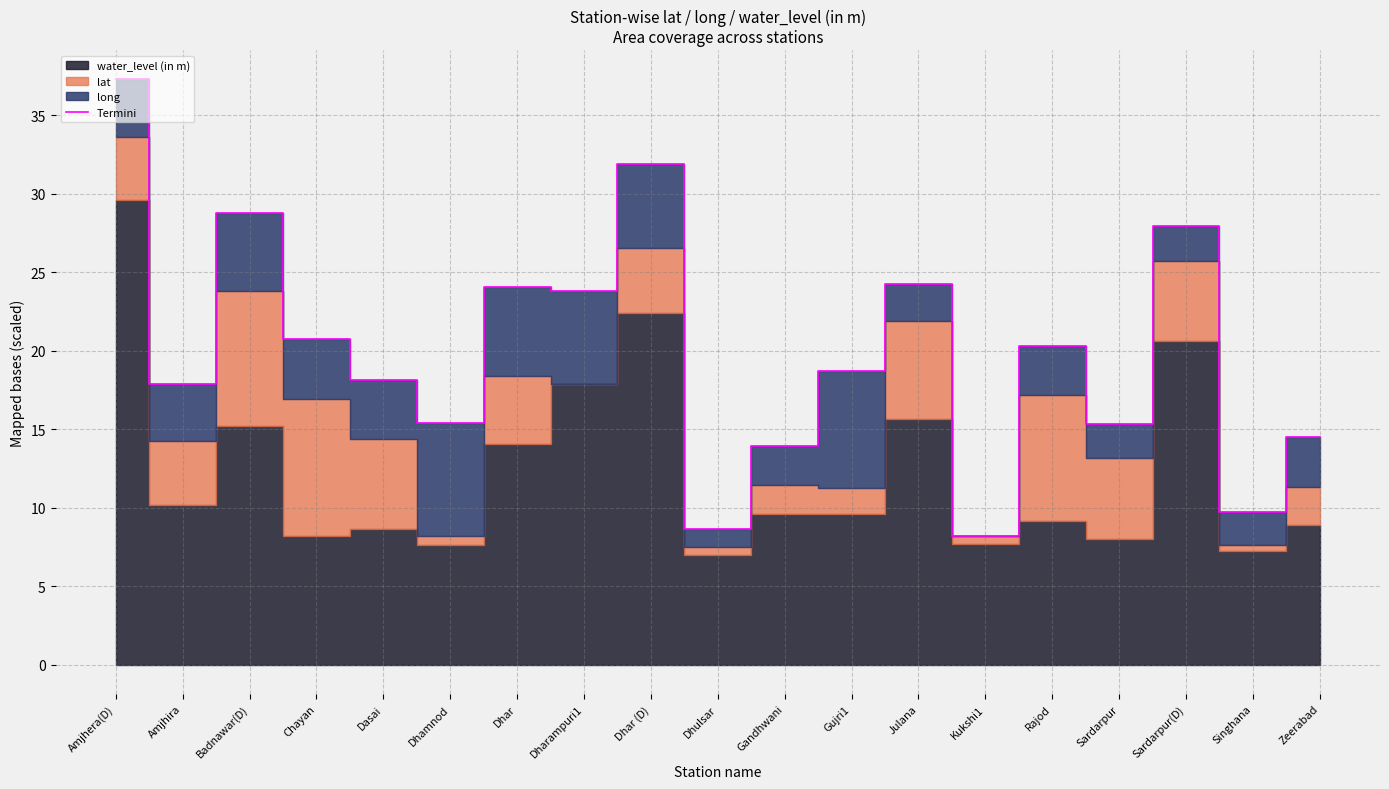

What is the maximum value shown in the chart?

37.3